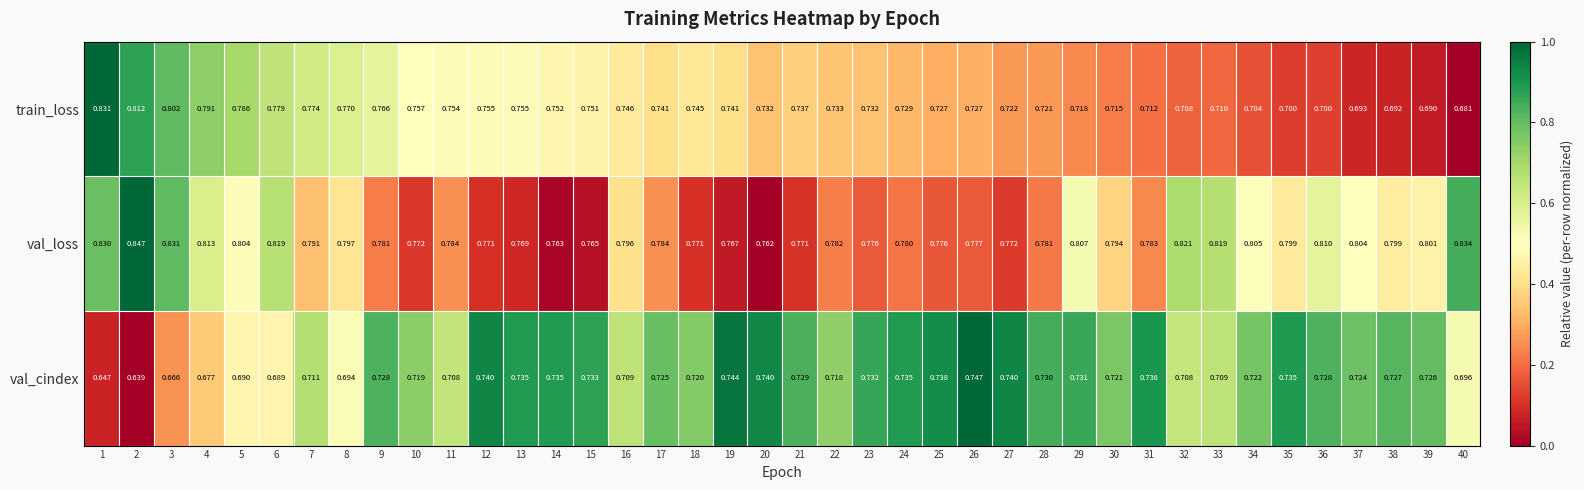

What is the difference between the highest and lowest values at 18?

0.1